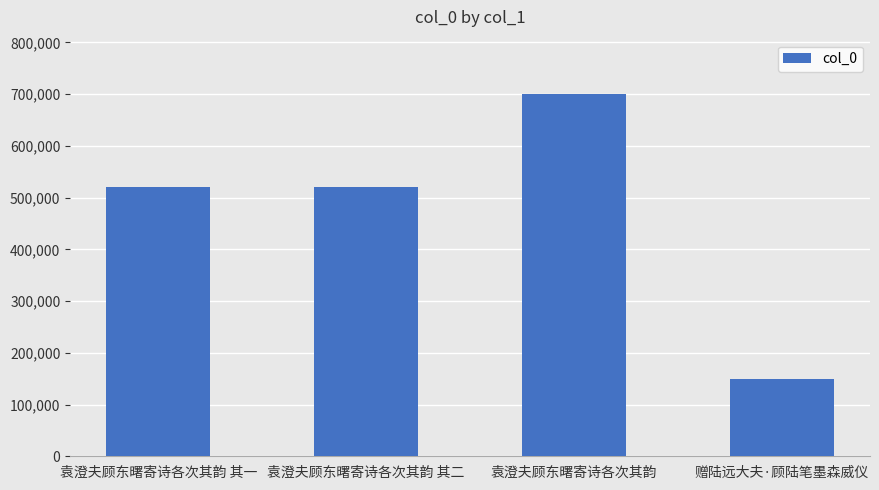

What is the approximate value at 袁澄夫顾东曙寄诗各次其韵 其二, to the nearest 100?

521300